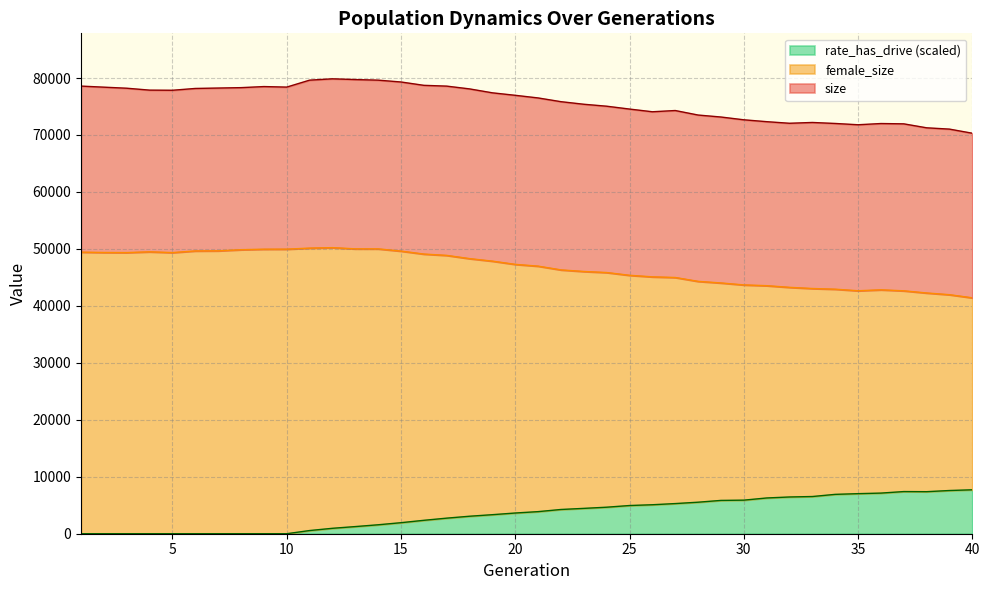

What is the difference between the highest and lowest values at 38?

63880.3